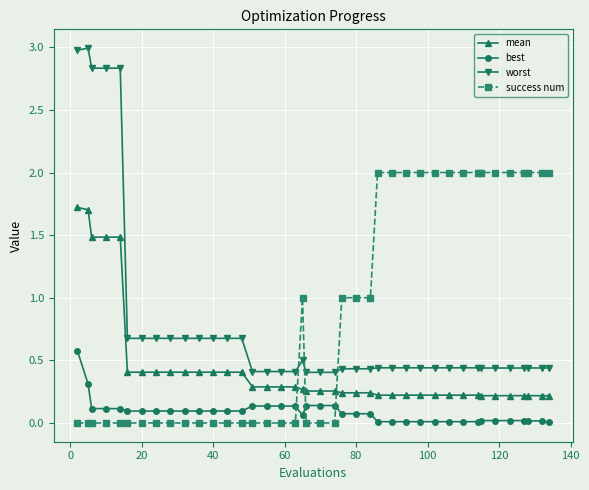

What is the difference between the maximum and second lowest values in the mean series?

1.5